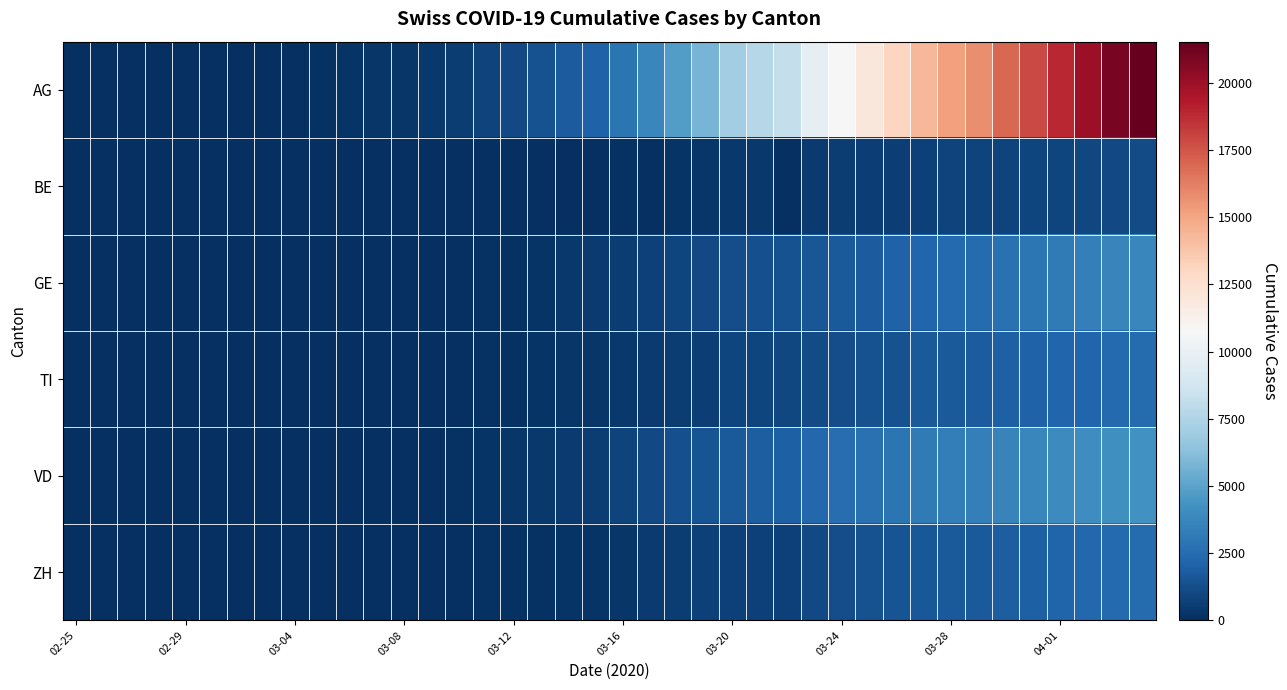

Which label corresponds to the smallest value in the chart?

02-25